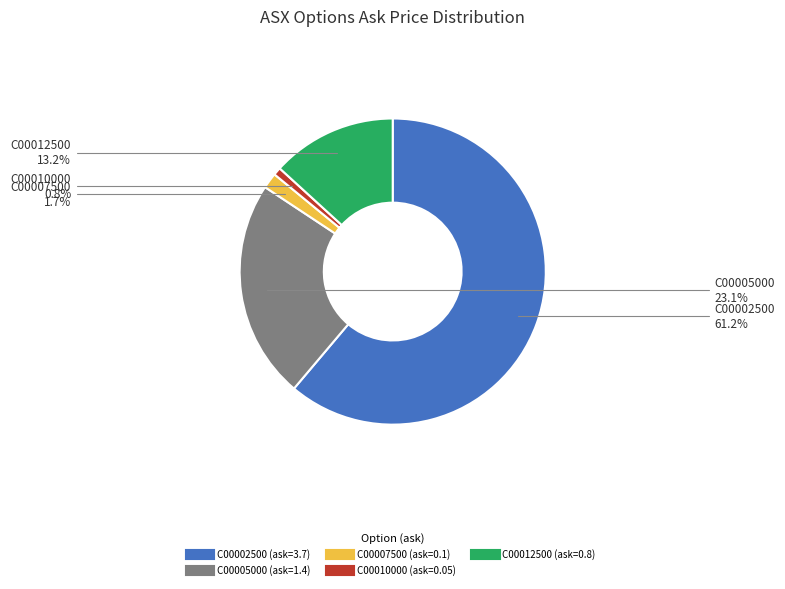

Does any single category account for the majority?

Yes